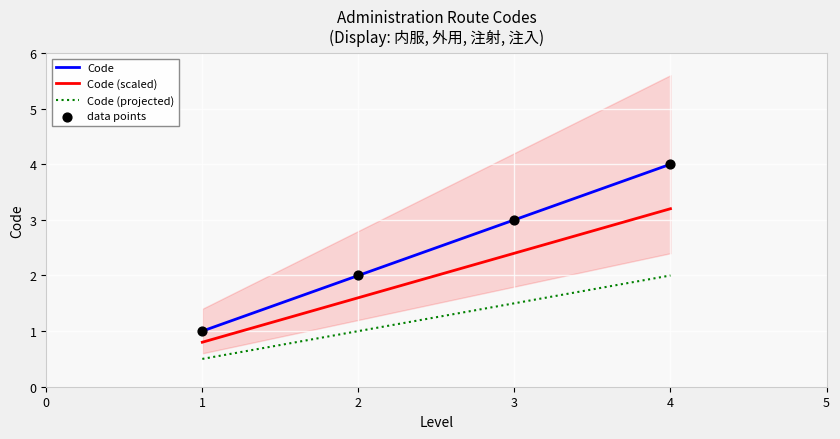

Is the value of Code (projected) at 4 greater than the value of Code at 4?

No